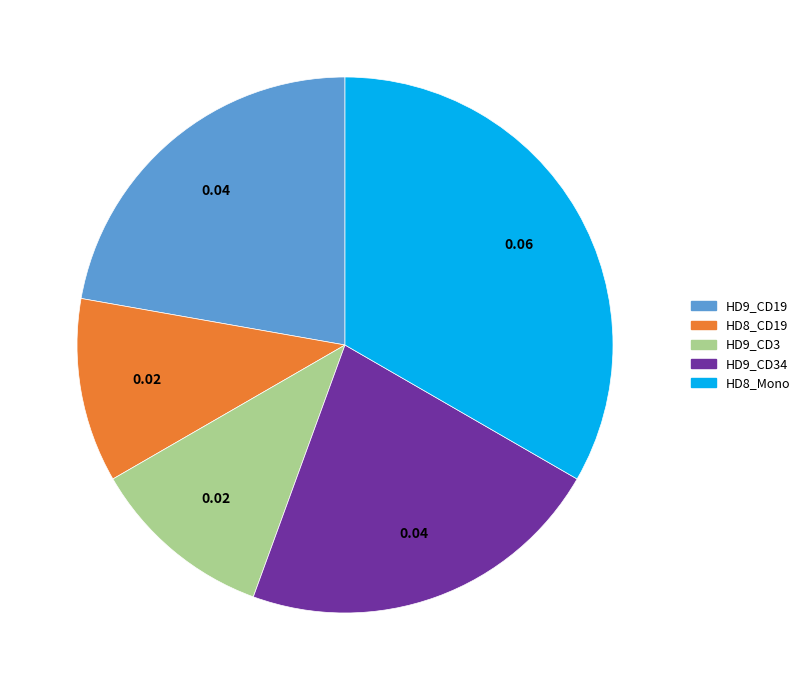

Is there a majority slice in this chart?

No